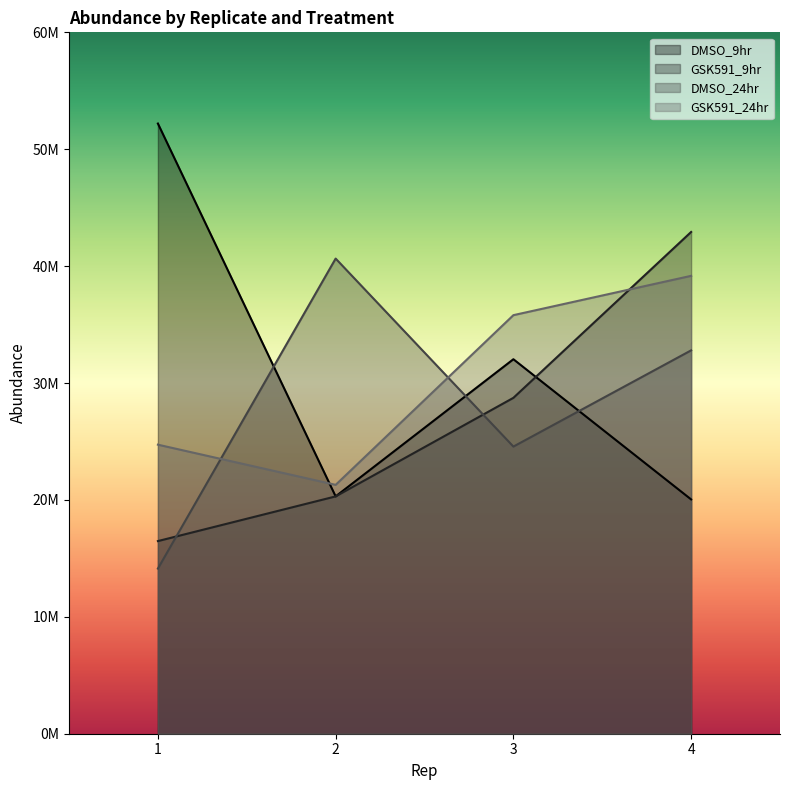

Where do GSK591_24hr and DMSO_9hr first cross each other?

1 and 2